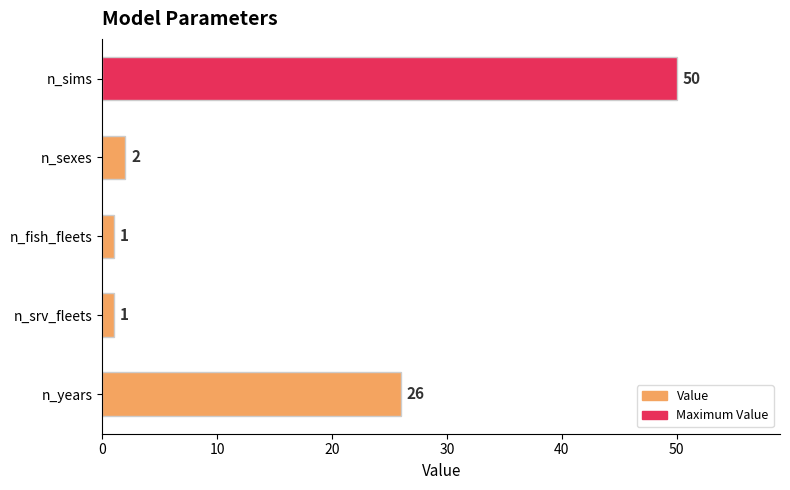

What is the difference between the second highest and second lowest values?

25